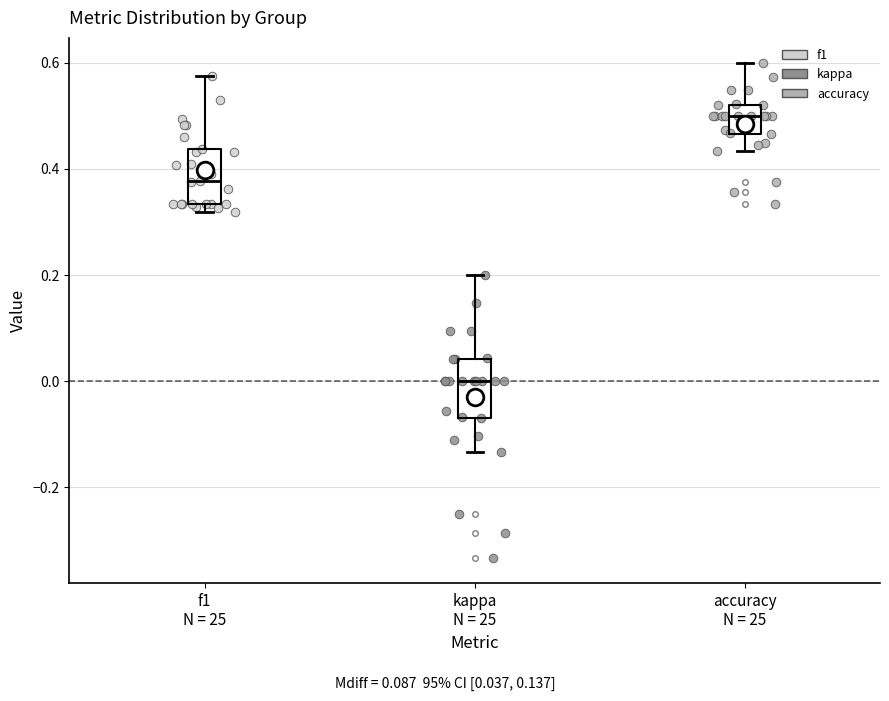

Reading left to right, read every box against the y-axis: the position of its median line, the range the box covers, and the ends of its whiskers. The values are not printed on the chart, so give them approximately, as read against the axis.

f1 N = 25: median 0.38, box 0.34 to 0.44, whiskers 0.32 to 0.58
kappa N = 25: median 0.00, box -0.06 to 0.04, whiskers -0.14 to 0.20
accuracy N = 25: median 0.50, box 0.46 to 0.52, whiskers 0.44 to 0.60